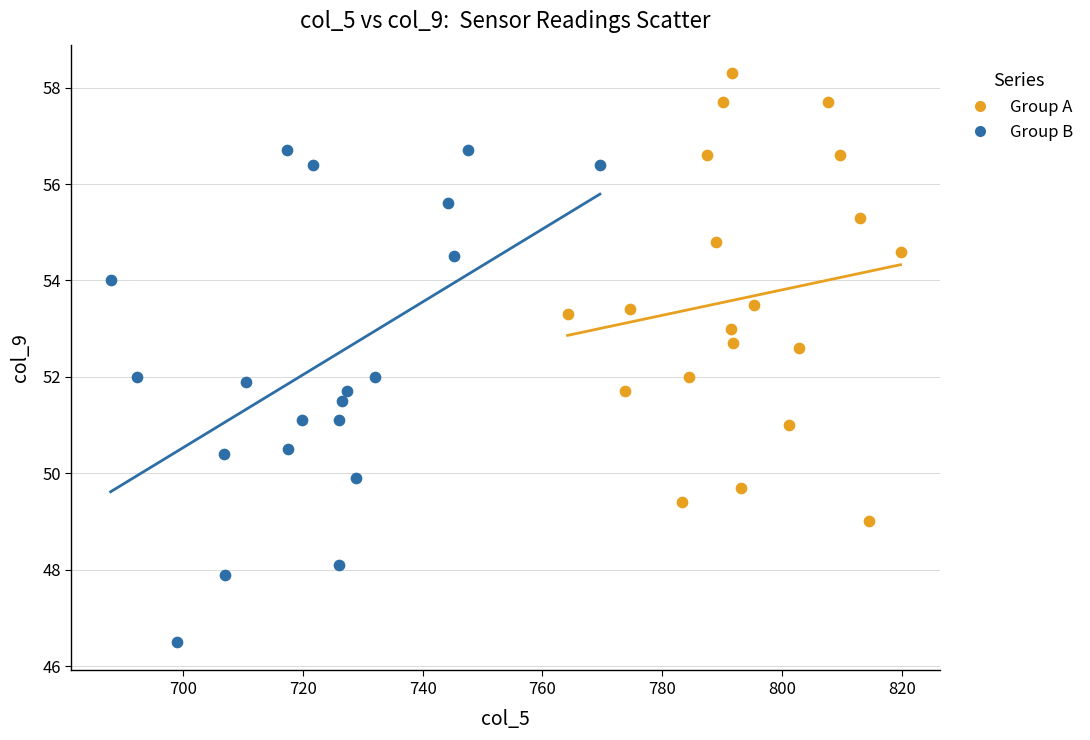

Which series has the largest Y range (max minus min)?

Group B